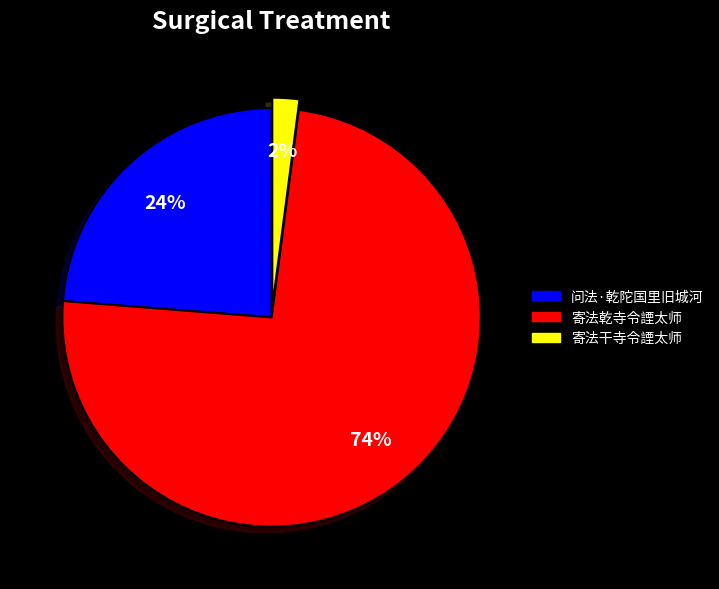

Which has a higher value, 问法·乾陀国里旧城河 or 寄法乾寺令諲太师?

寄法乾寺令諲太师